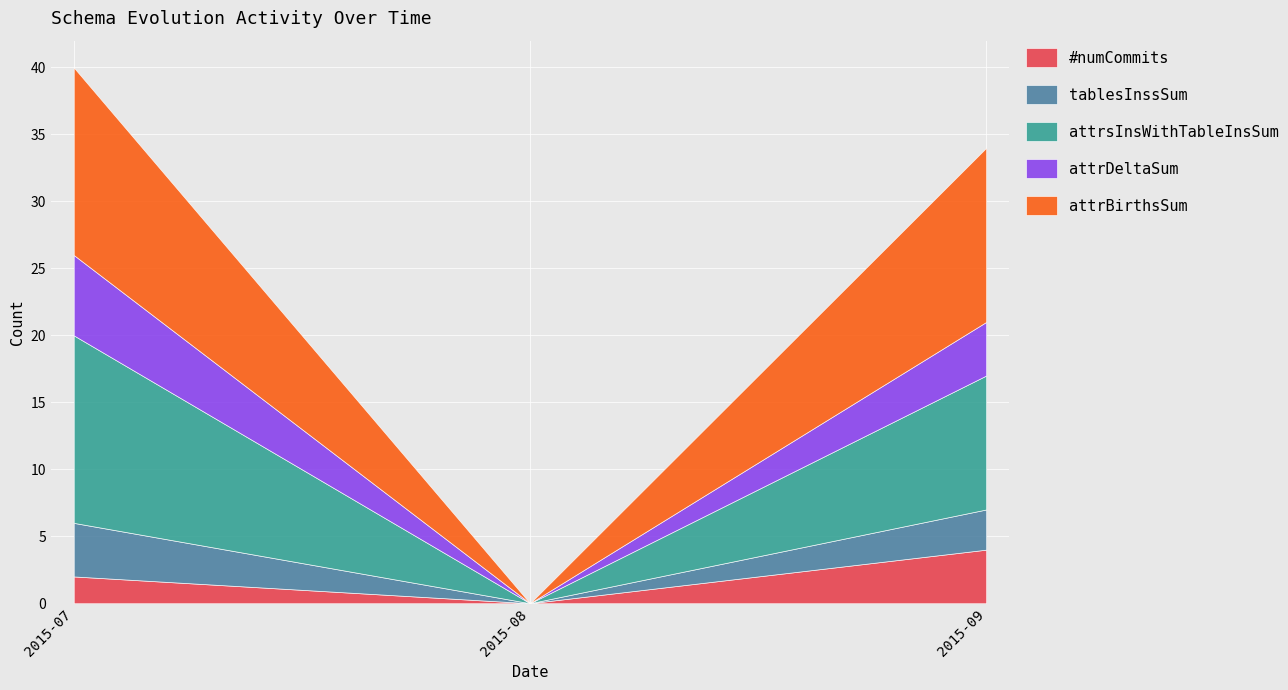

What is the total value across all series at 2015-09?

34